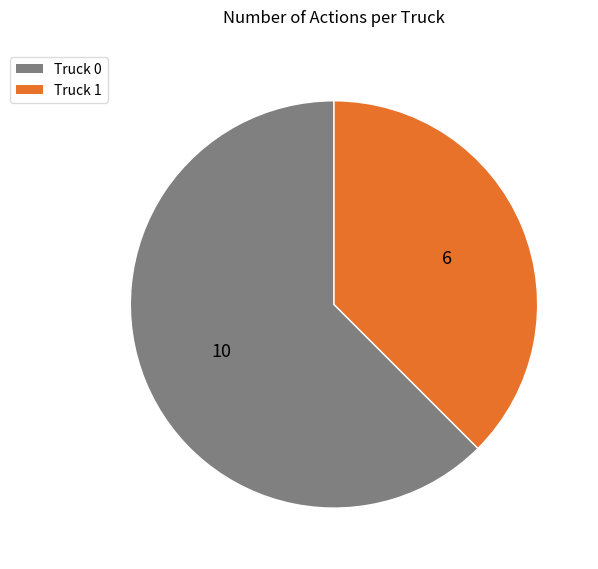

Is it true that Truck 0 is 62% of the pie?

True